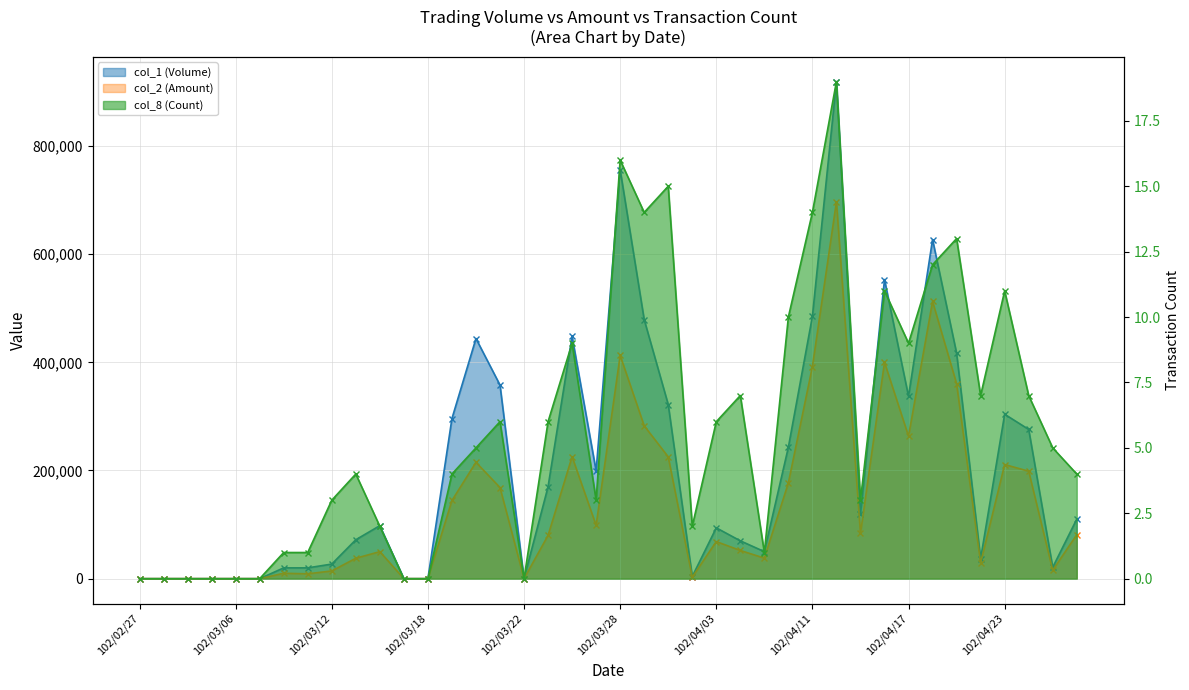

What is the label of the 5th point from the left?

102/03/06